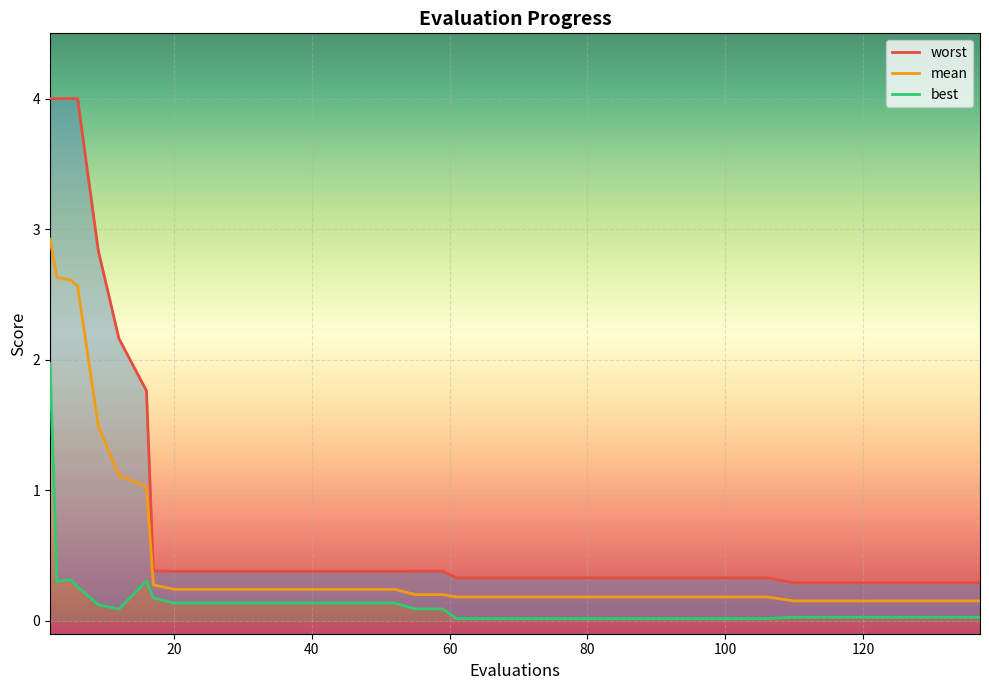

Which series has the largest total across all categories?

worst